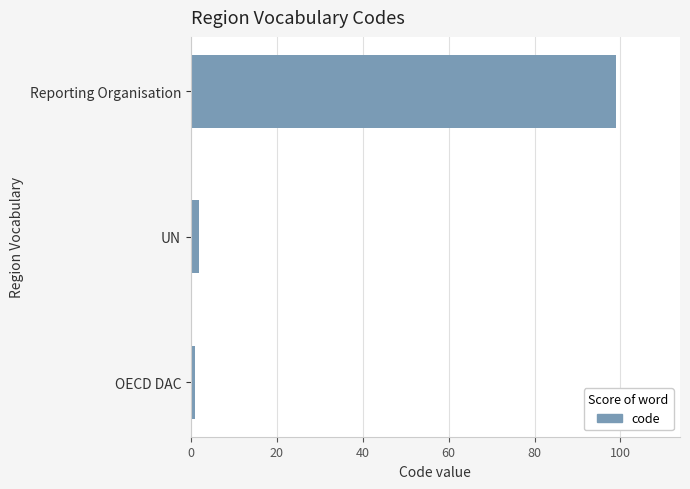

What is the sum of all values?

102